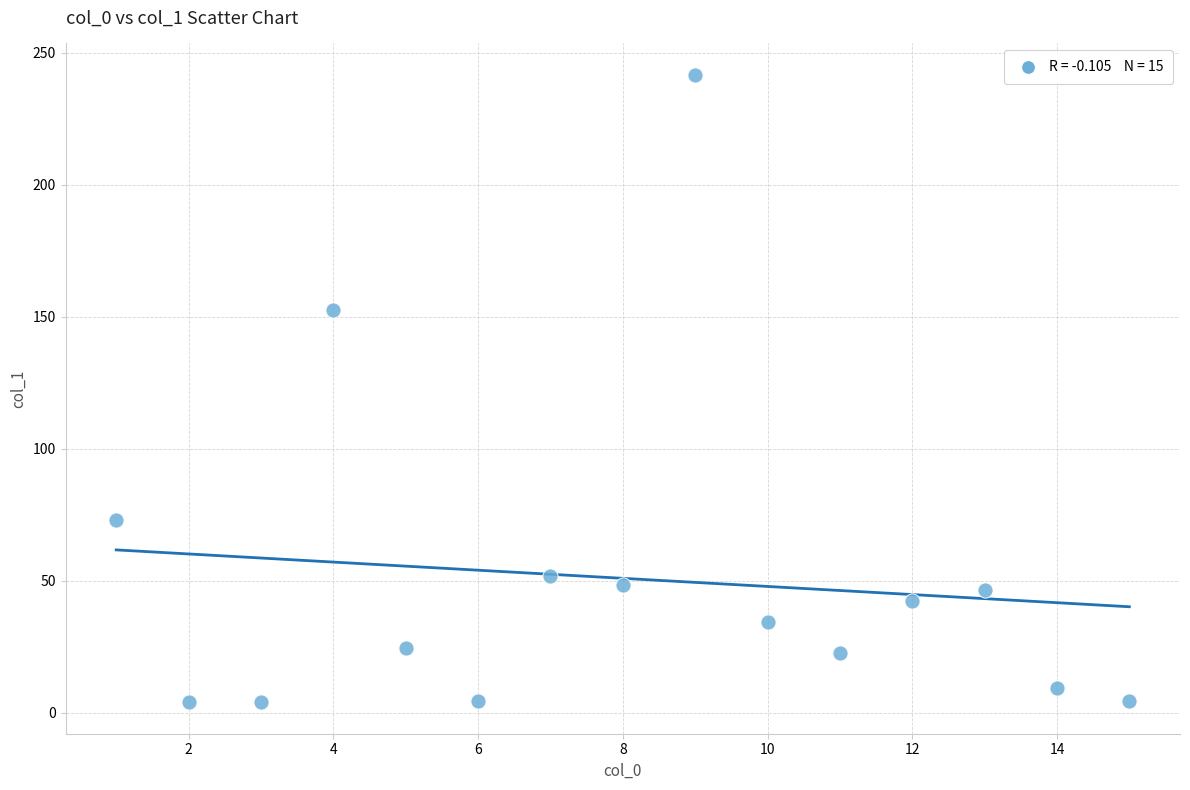

What Y value in the scatter plot is closest to 122?

152.7